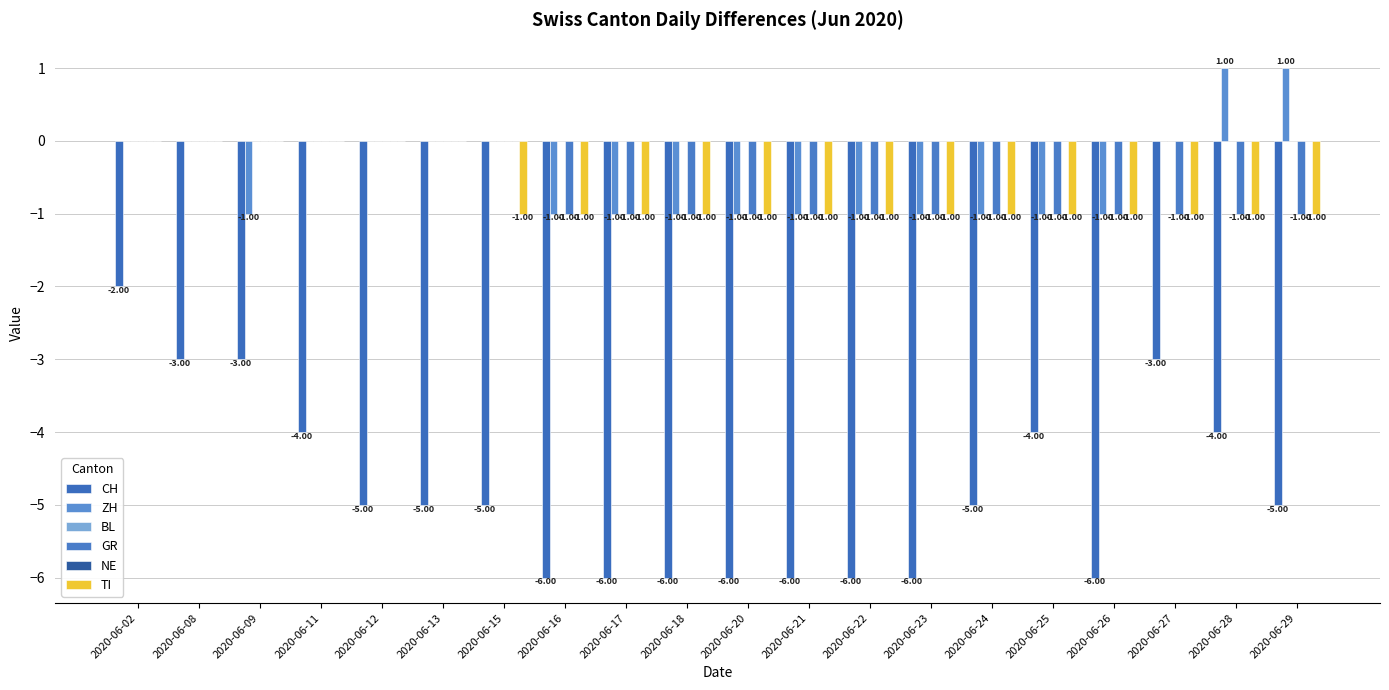

At which category is the sum across all series the highest?

2020-06-02